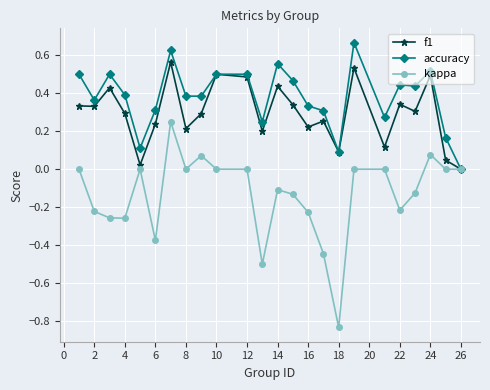

True or false: accuracy has more than 0 points higher than both neighbors.

True